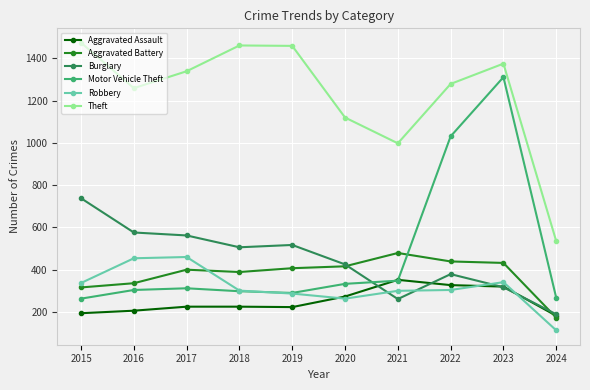

True or false: Motor Vehicle Theft and Theft intersect in this chart.

False